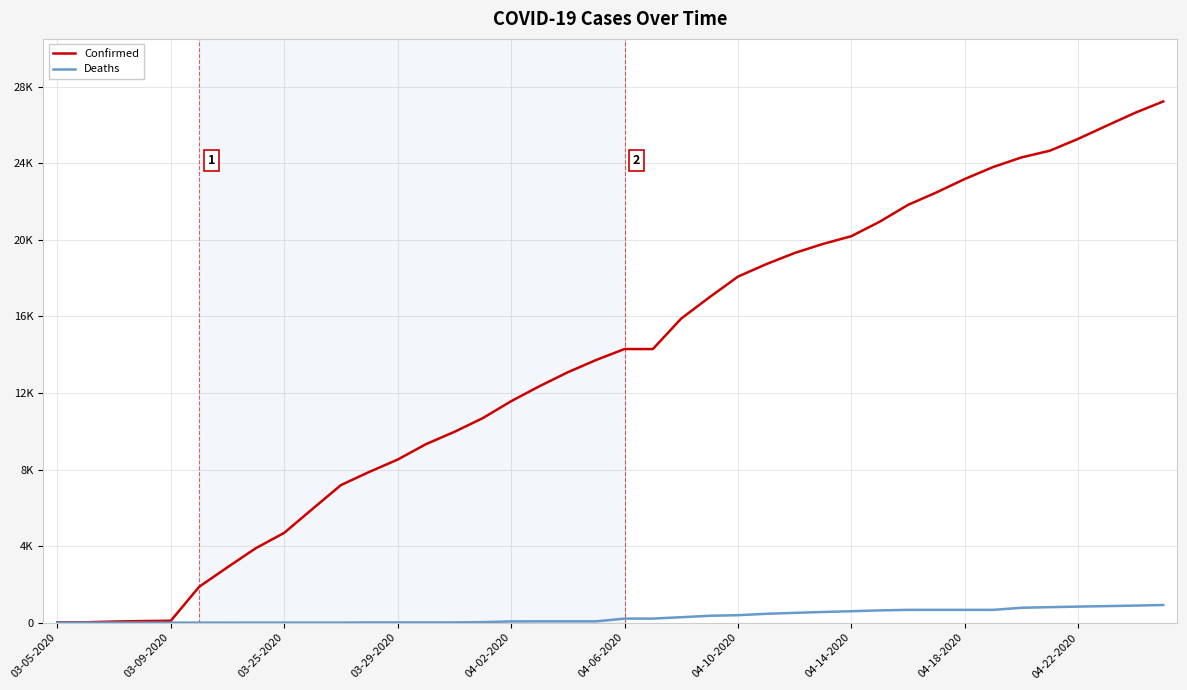

Does the chart display data point markers on the line(s)?

No